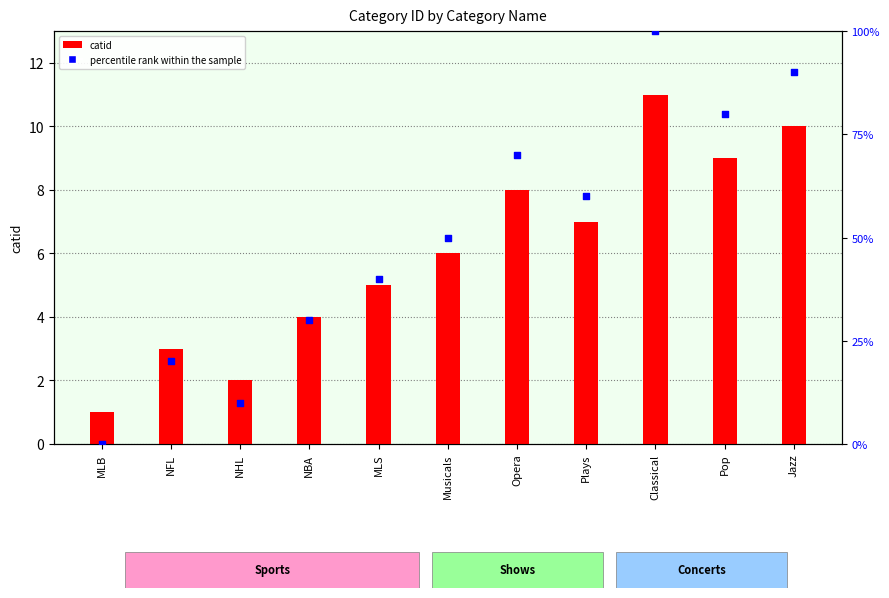

What is the total value across all series at Classical?

111